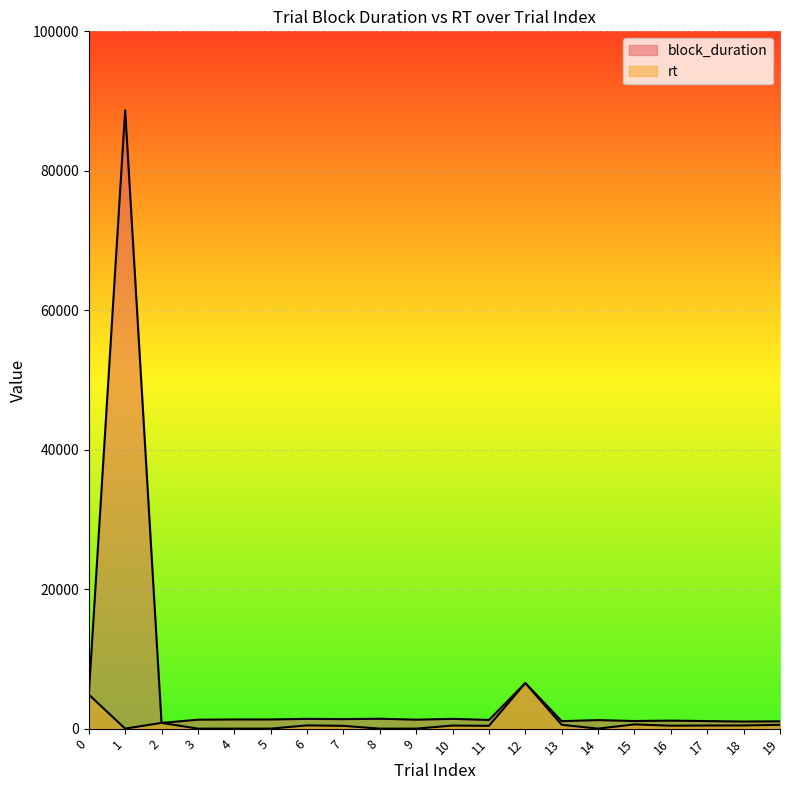

What are all the series names shown in the legend?

block_duration, rt